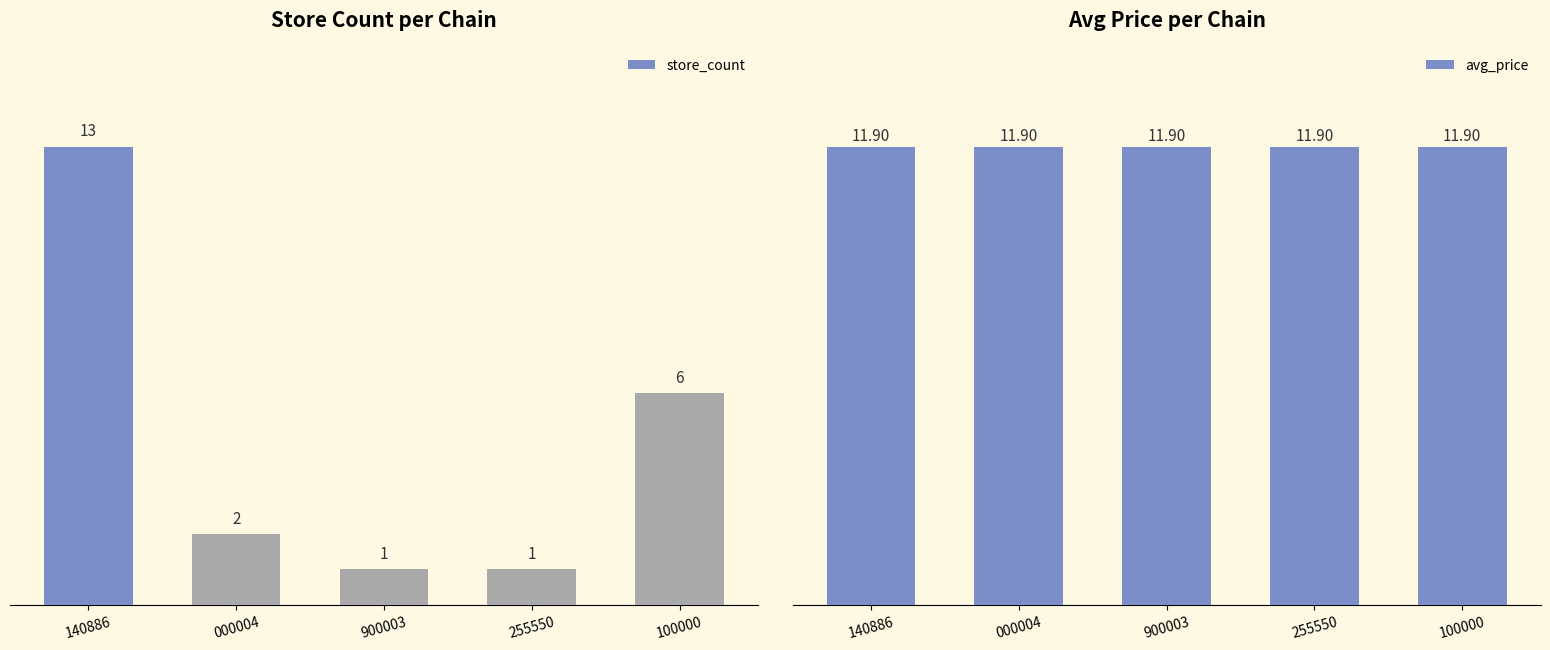

What is the approximate value of store_count at 900003?

1.0